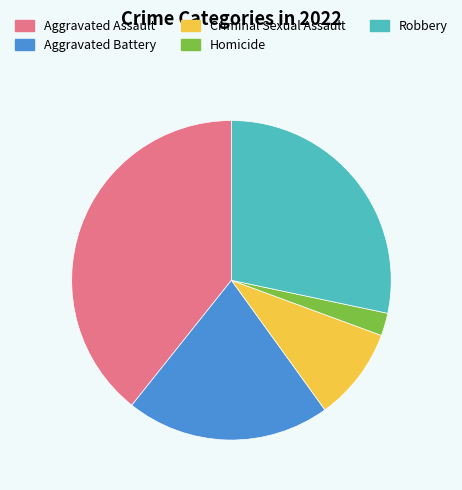

Does Aggravated Assault account for over 50% of the chart?

No